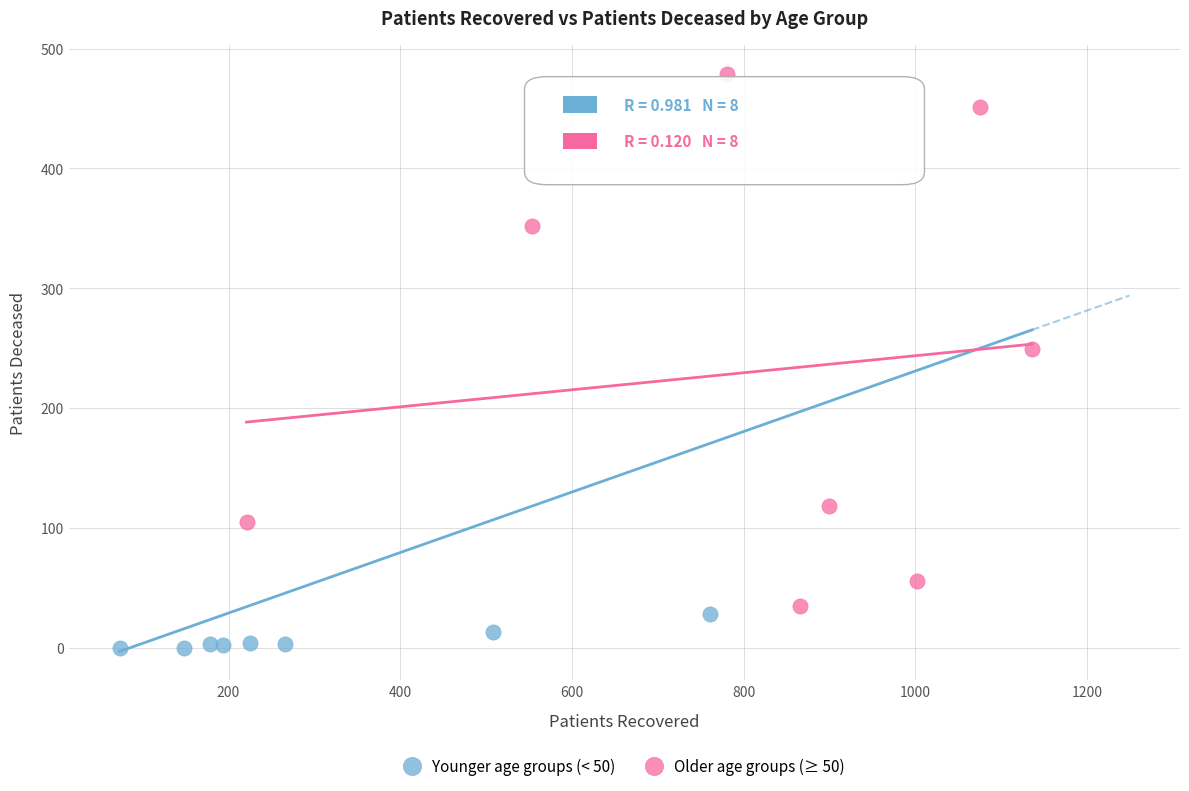

Which series reaches the minimum Y coordinate?

Younger age groups (< 50)